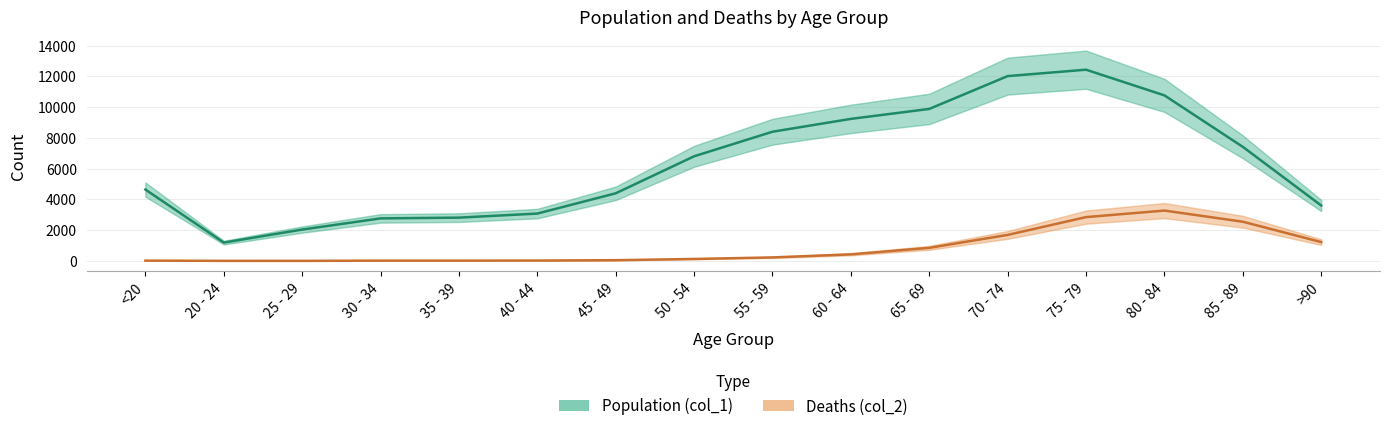

What is the approximate value of Population (col_1) at 50 - 54?

6803